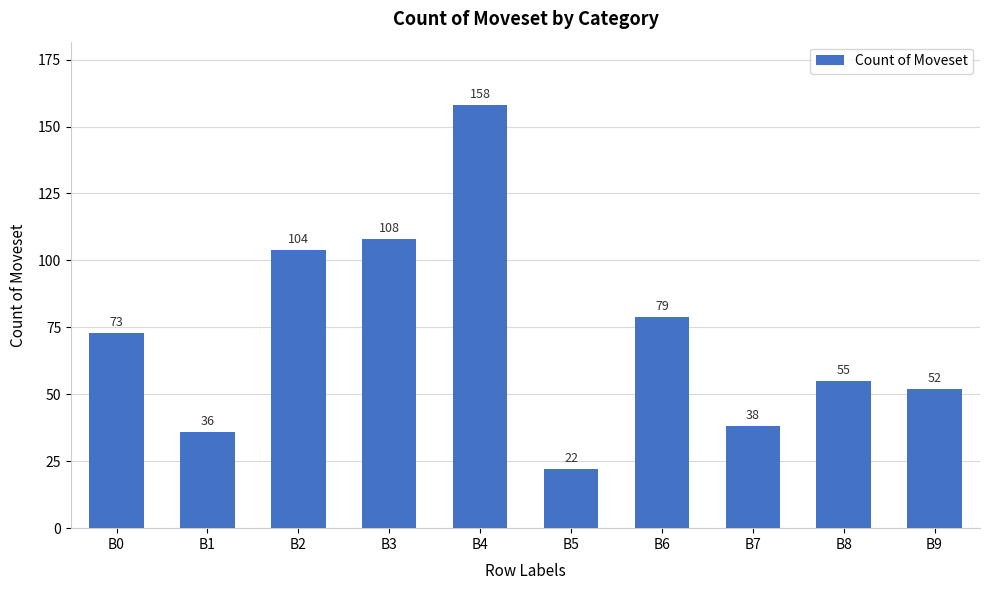

What is the maximum value shown in the chart?

158